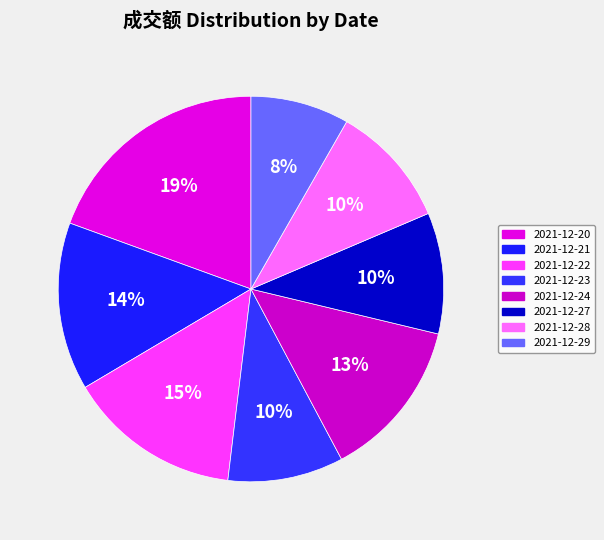

Combined, do 2021-12-23 and 2021-12-22 account for over 50%?

No